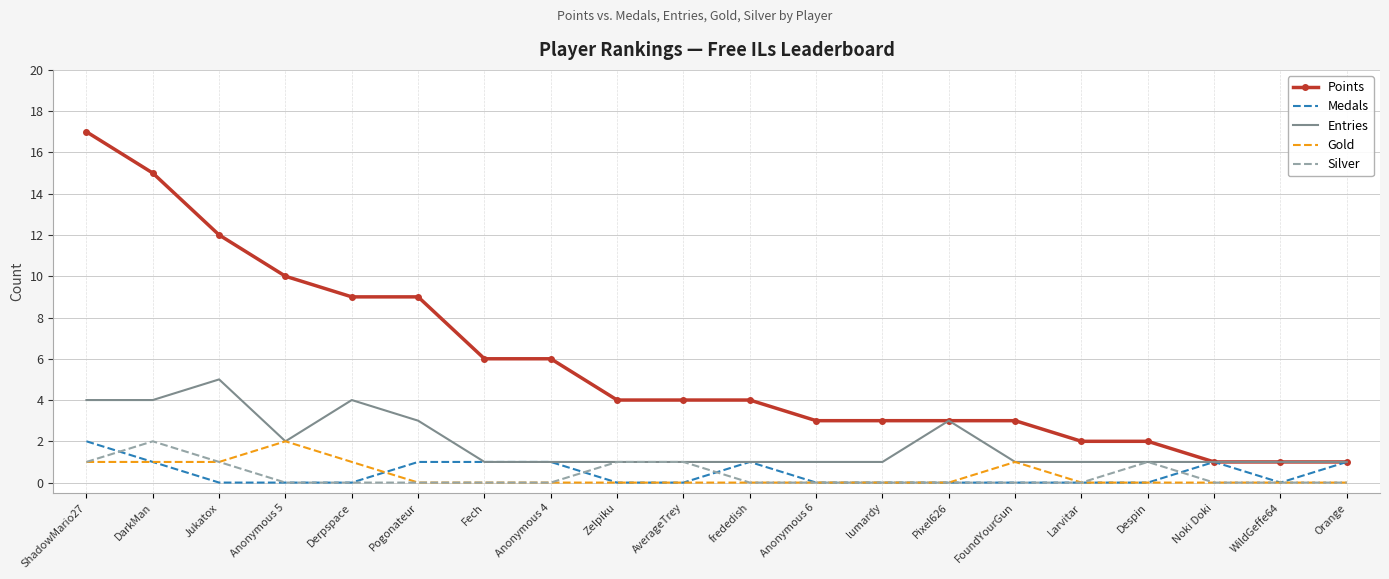

Reading right to left, extract all data points from this chart.

Points: 1	1	1	2	2	3	3	3	3	4	4	4	6	6	9	9	10	12	15	17
Medals: 1	0	1	0	0	0	0	0	0	1	0	0	1	1	1	0	0	0	1	2
Entries: 1	1	1	1	1	1	3	1	1	1	1	1	1	1	3	4	2	5	4	4
Gold: 0	0	0	0	0	1	0	0	0	0	0	0	0	0	0	1	2	1	1	1
Silver: 0	0	0	1	0	0	0	0	0	0	1	1	0	0	0	0	0	1	2	1